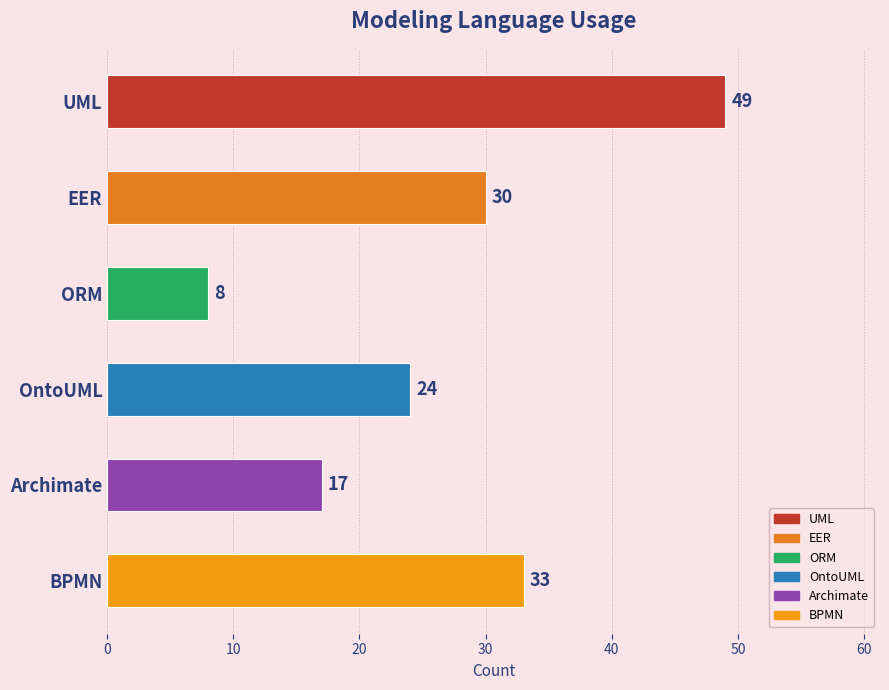

What is the difference between the maximum and minimum values?

41